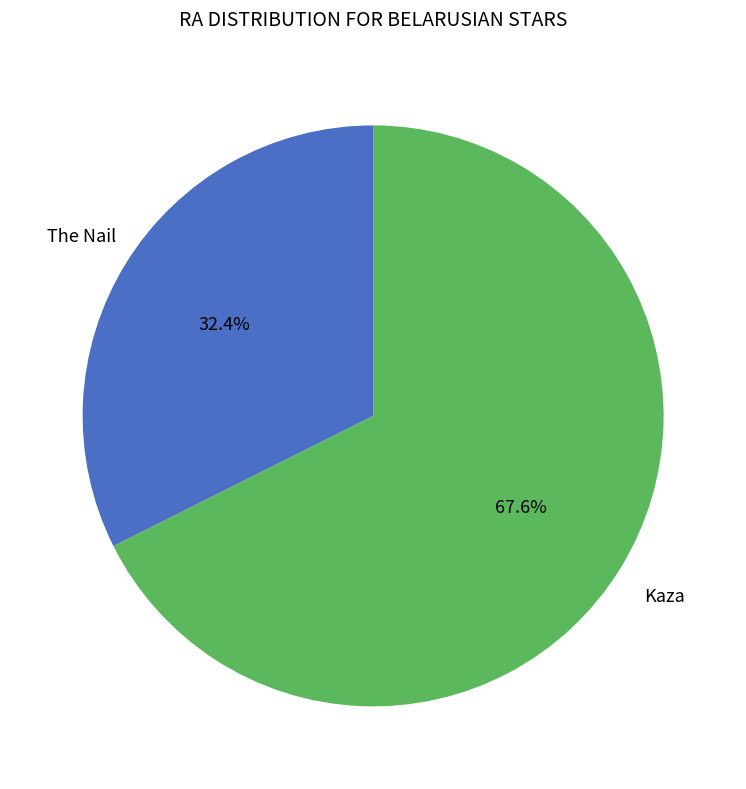

What percentage is NOT represented by The Nail?

67.6%